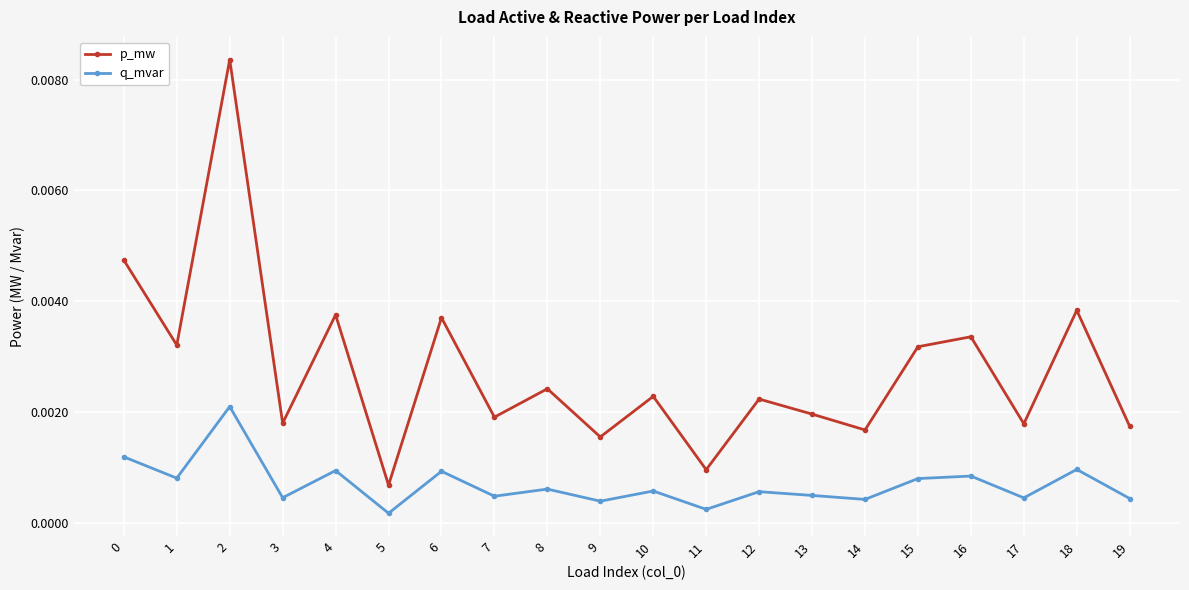

Does the chart display data point markers on the line(s)?

Yes